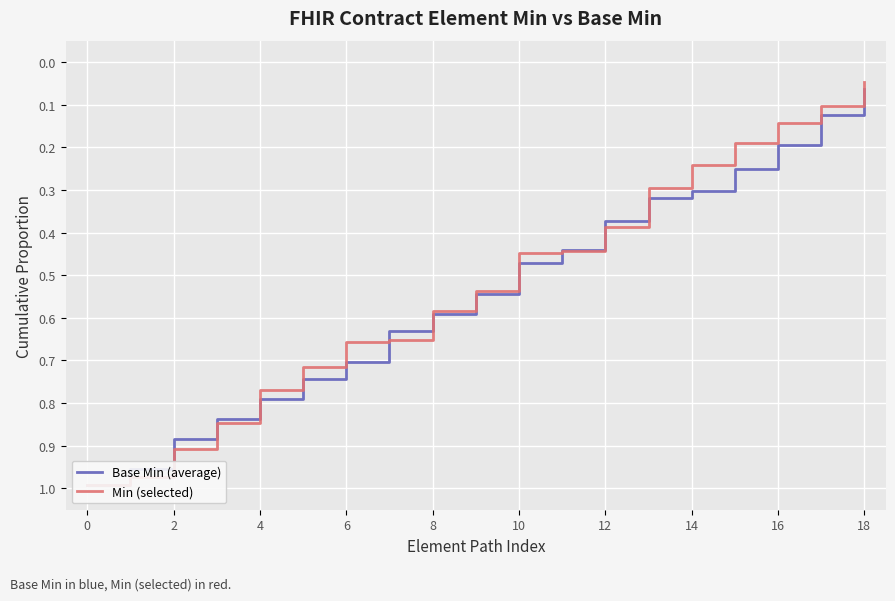

Between 13 and 16, which series saw the biggest shift?

Min (selected)